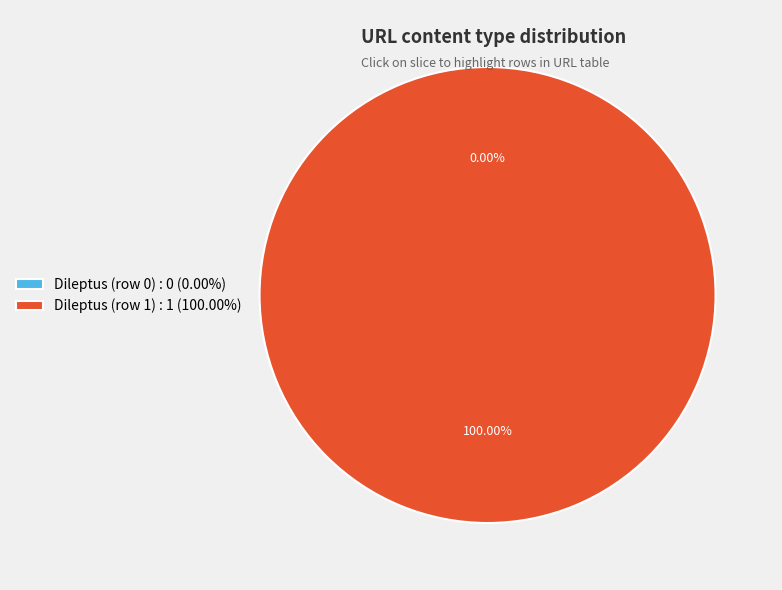

Which slice represents more than half of the pie?

Dileptus (row 1)